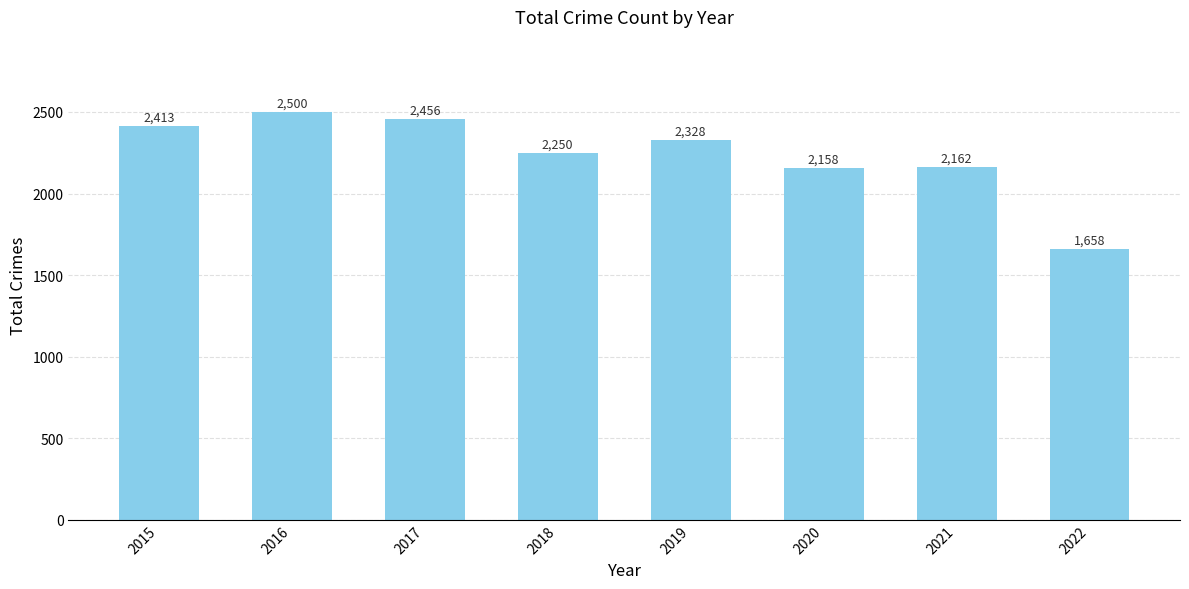

True or false: the data shows 2763 at 2022.

False